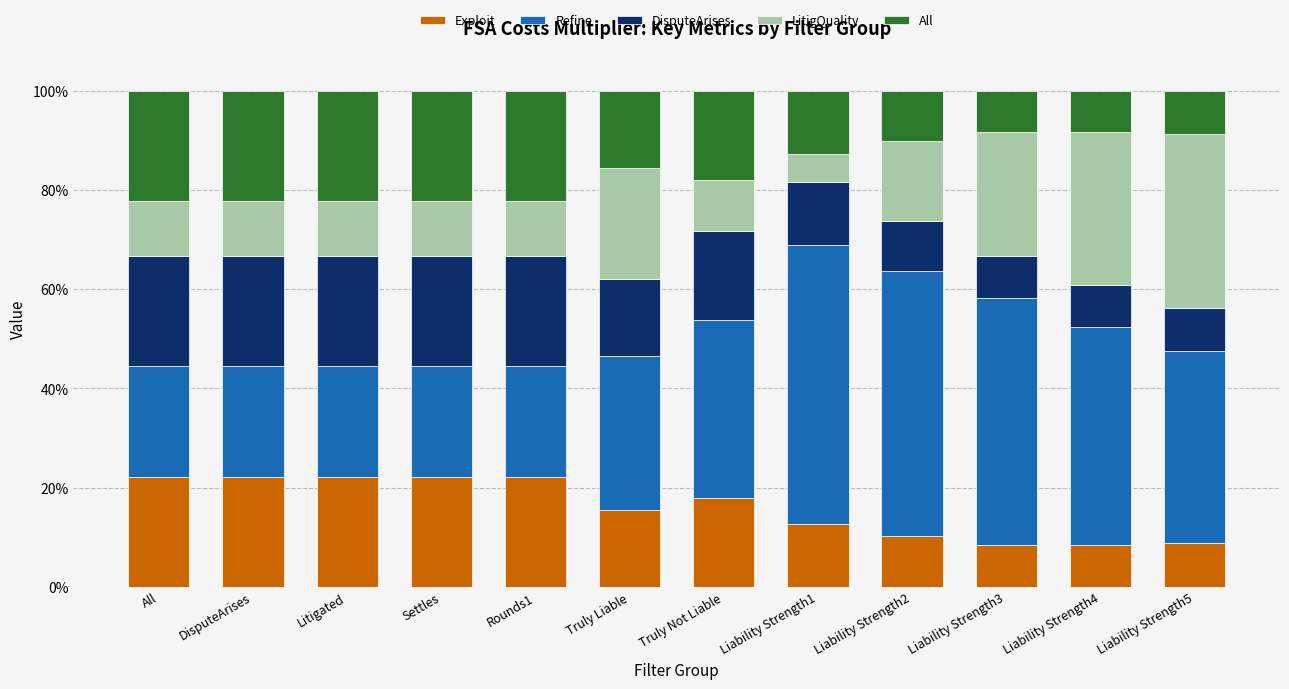

What is the highest value of the Exploit series?

22.2